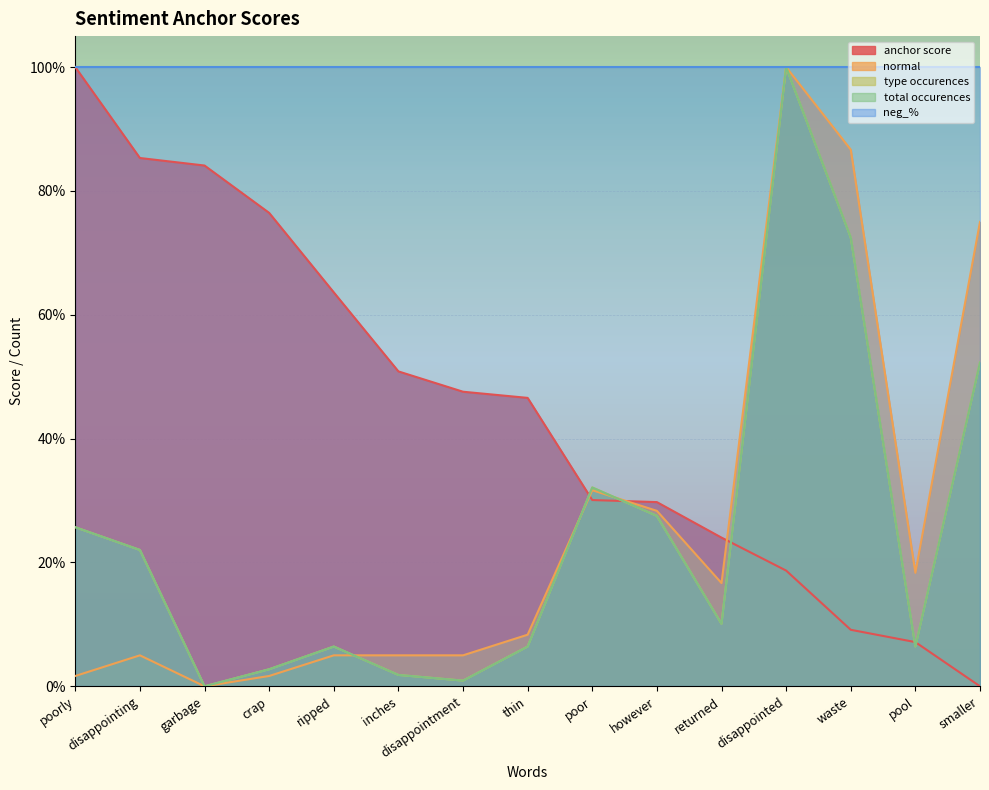

What is the label of the 5th point from the left?

ripped